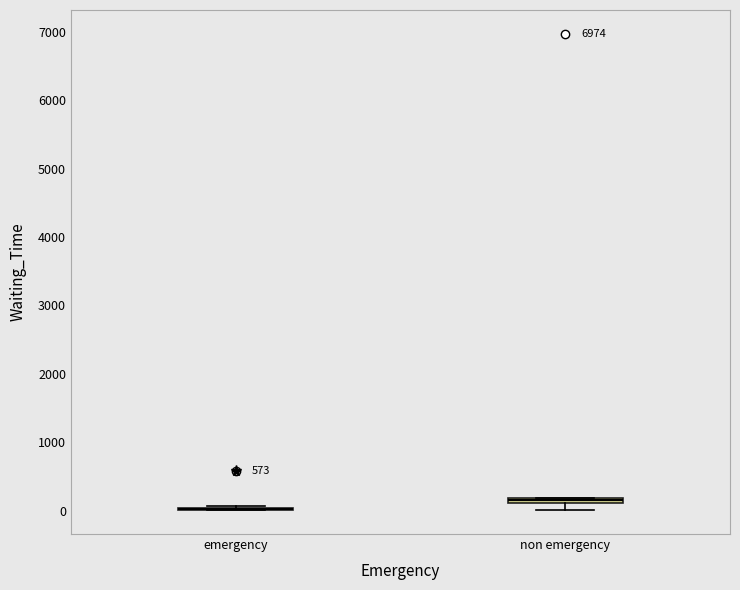

Where is the upper edge of the box for non emergency on the y-axis? The values are not printed on the chart, so give them approximately, as read against the axis.

200